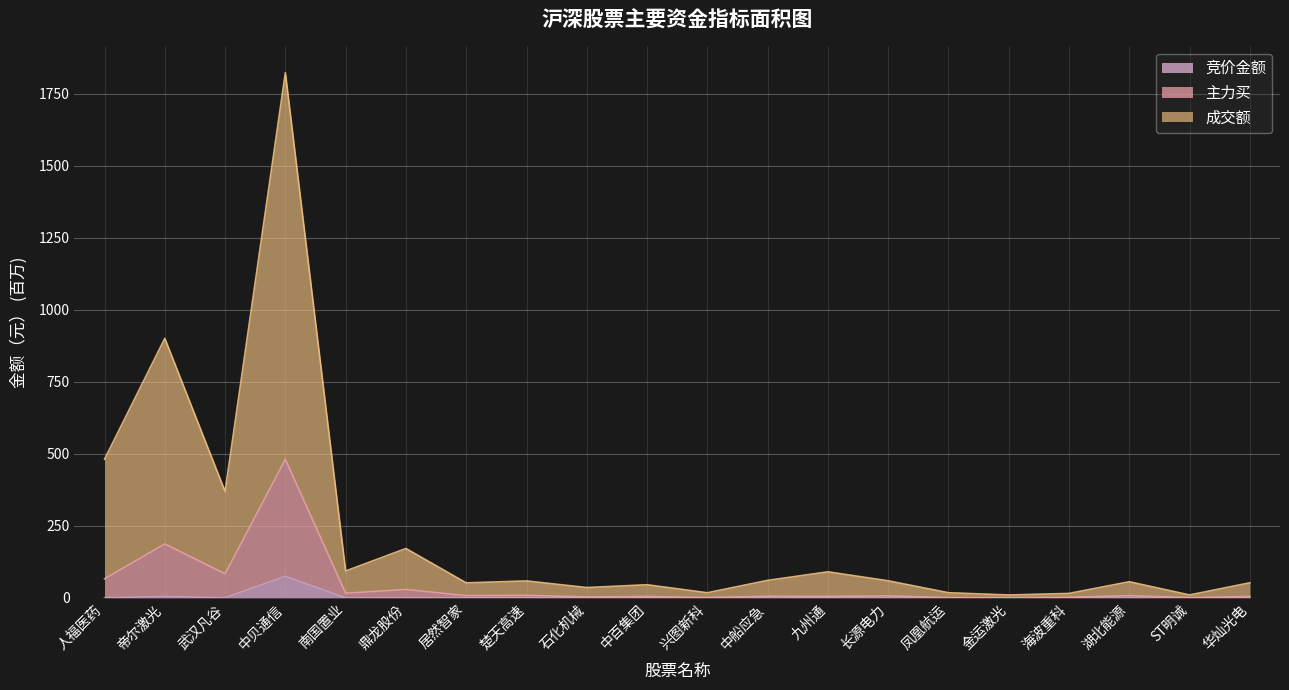

True or false: 主力买 and 竞价金额 intersect in this chart.

False